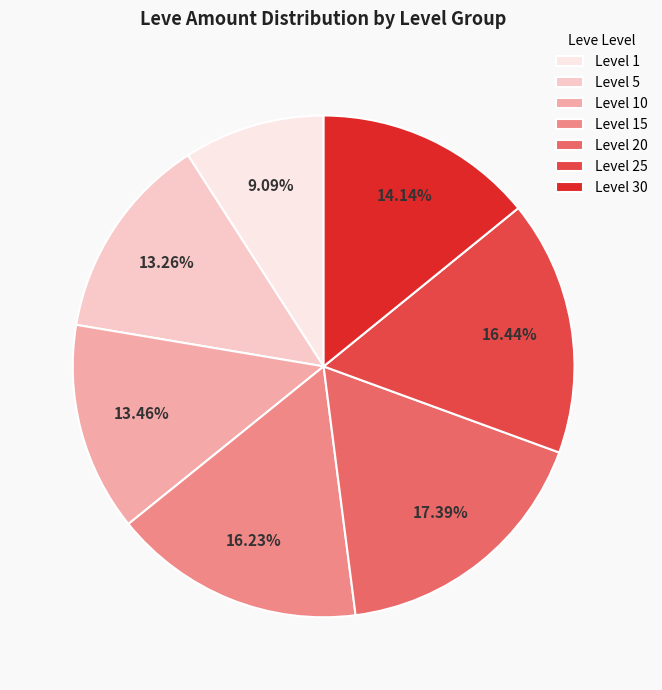

Which slice is the largest?

Level 20